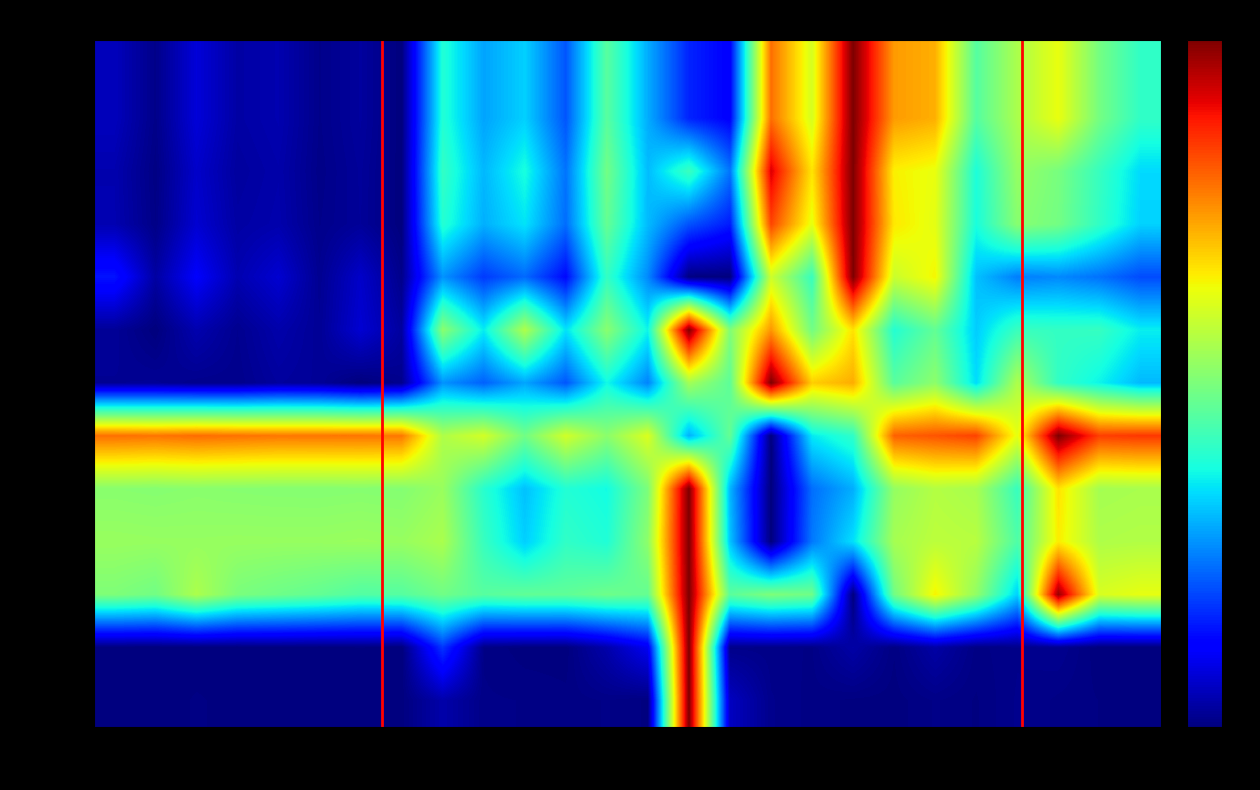

Reading right to left, extract all data points from this chart.

营业总收入(万元): 0.4	0.5	0.6	0.6	0.5	0.7	0.7	1.0	0.6	0.8	0.1	0.2	0.3	0.5	0.2	0.3	0.3	0.4	0.0	0.0	0.0	0.0	0.0	0.1	0.0	0.1
营业收入(万元): 0.4	0.5	0.6	0.6	0.5	0.7	0.7	1.0	0.6	0.8	0.1	0.2	0.3	0.5	0.2	0.3	0.3	0.4	0.0	0.0	0.0	0.0	0.0	0.1	0.0	0.1
营业总成本(万元): 0.3	0.4	0.5	0.5	0.4	0.6	0.7	1.0	0.7	0.9	0.2	0.4	0.3	0.5	0.2	0.4	0.3	0.4	0.0	0.0	0.0	0.0	0.0	0.1	0.0	0.0
营业成本(万元): 0.3	0.4	0.5	0.5	0.4	0.6	0.7	1.0	0.6	0.8	0.2	0.2	0.3	0.5	0.2	0.3	0.3	0.4	0.0	0.0	0.0	0.0	0.0	0.1	0.0	0.0
销售费用(万元): 0.2	0.2	0.3	0.2	0.3	0.6	0.6	1.0	0.4	0.6	0.0	0.0	0.3	0.4	0.1	0.2	0.2	0.3	0.0	0.1	0.0	0.1	0.0	0.1	0.0	0.1
管理费用(万元): 0.4	0.4	0.4	0.4	0.3	0.5	0.4	0.7	0.5	0.7	0.5	1.0	0.4	0.5	0.3	0.6	0.4	0.5	0.0	0.1	0.0	0.0	0.0	0.0	0.0	0.0
财务费用(万元): 0.3	0.4	0.4	0.6	0.3	0.5	0.5	0.7	0.7	1.0	0.5	0.5	0.3	0.4	0.2	0.3	0.2	0.3	0.0	0.0	0.0	0.0	0.0	0.0	0.0	0.0
营业利润(万元): 0.9	0.8	1.0	0.6	0.8	0.8	0.8	0.4	0.4	0.0	0.5	0.3	0.6	0.5	0.6	0.5	0.6	0.6	0.8	0.8	0.8	0.8	0.8	0.8	0.8	0.8
利润总额(万元): 0.6	0.5	0.7	0.4	0.6	0.6	0.5	0.3	0.2	0.0	0.3	1.0	0.5	0.4	0.4	0.3	0.4	0.5	0.5	0.5	0.5	0.5	0.5	0.5	0.5	0.5
净利润(万元): 0.6	0.6	0.7	0.4	0.6	0.6	0.6	0.3	0.2	0.0	0.3	1.0	0.5	0.4	0.4	0.3	0.4	0.6	0.5	0.5	0.5	0.5	0.5	0.5	0.5	0.5
所得税费用(万元): 0.6	0.6	1.0	0.3	0.5	0.7	0.5	0.0	0.5	0.5	0.5	1.0	0.5	0.5	0.5	0.5	0.5	0.5	0.5	0.4	0.5	0.5	0.5	0.6	0.5	0.5
营业外收入(万元): 0.0	0.0	0.0	0.0	0.0	0.0	0.0	0.0	0.0	0.0	0.0	1.0	0.1	0.0	0.0	0.0	0.0	0.2	0.0	0.0	0.0	0.0	0.0	0.0	0.0	0.0
营业外支出(万元): 0.0	0.0	0.0	0.0	0.0	0.0	0.0	0.0	0.0	0.0	0.1	1.0	0.0	0.0	0.0	0.0	0.0	0.0	0.0	0.0	0.0	0.0	0.0	0.0	0.0	0.0